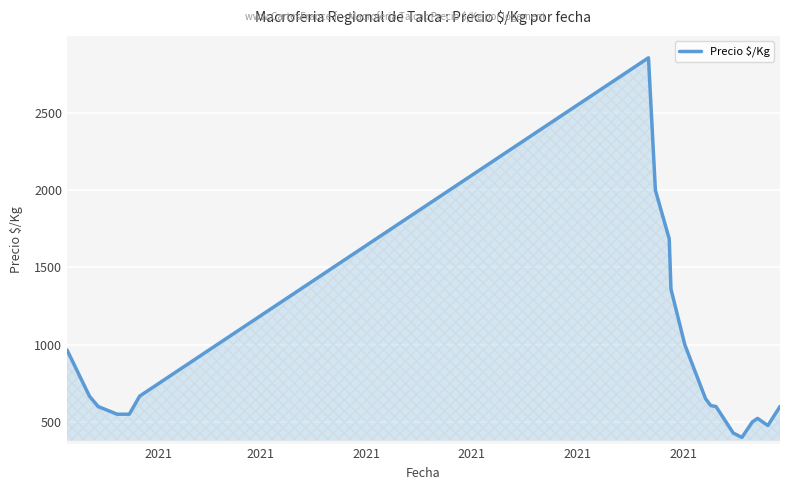

What is the maximum value shown in the chart?

2857.0